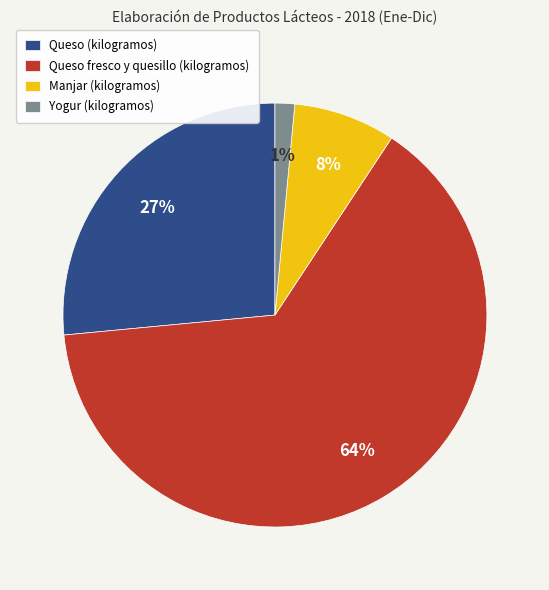

Which category has the smallest portion of the pie?

Yogur (kilogramos)